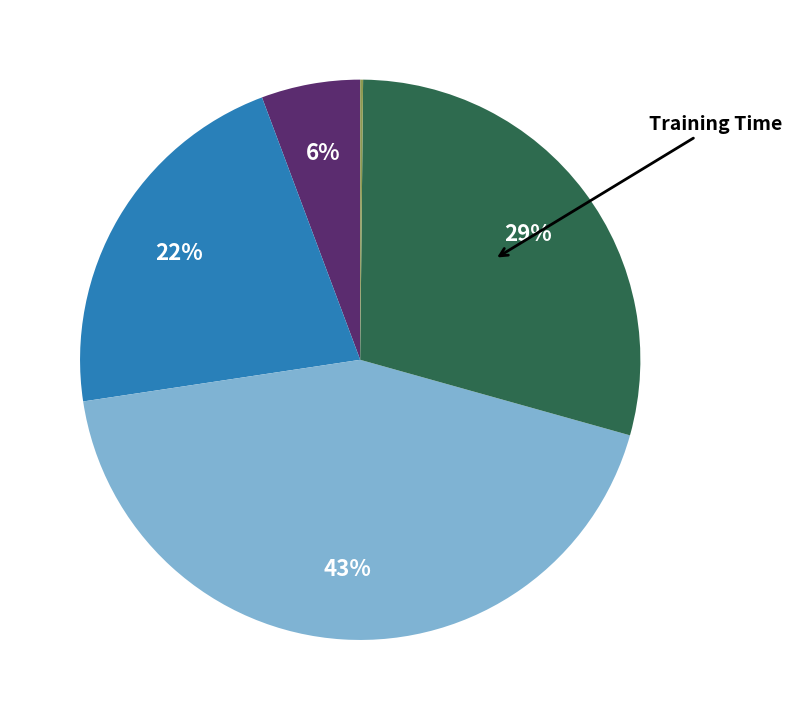

Is there any slice that represents more than half of the pie?

No